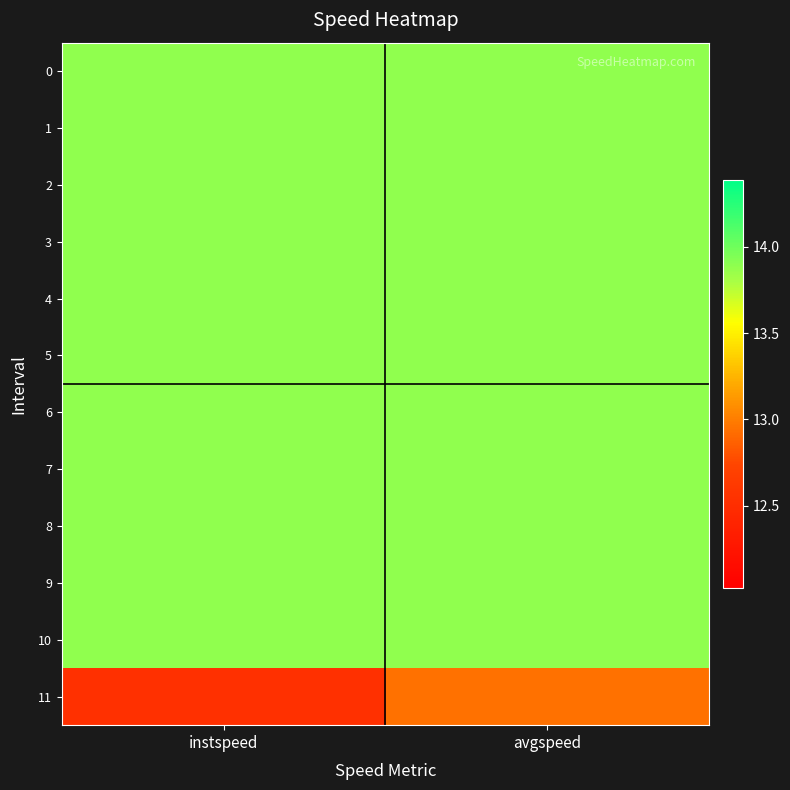

At which category is the sum across all series the highest?

avgspeed